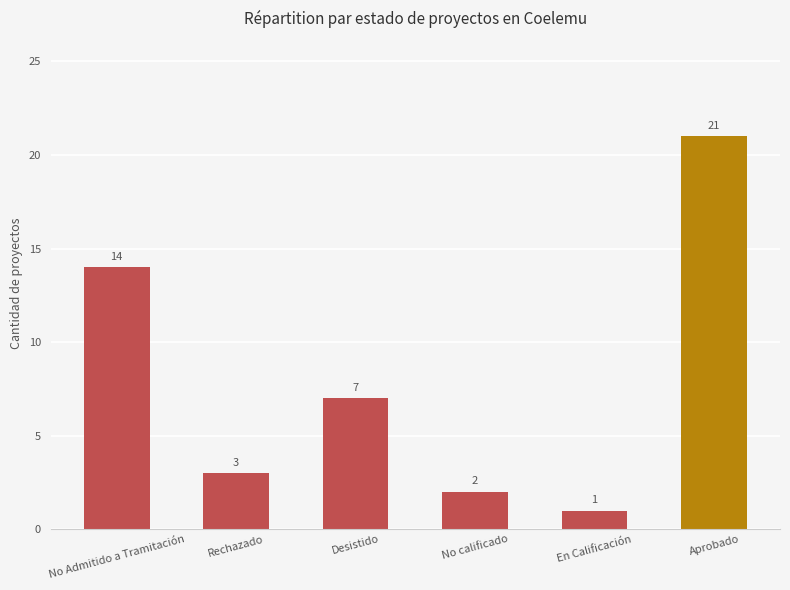

What is the label of the 3rd bar from the right?

No calificado